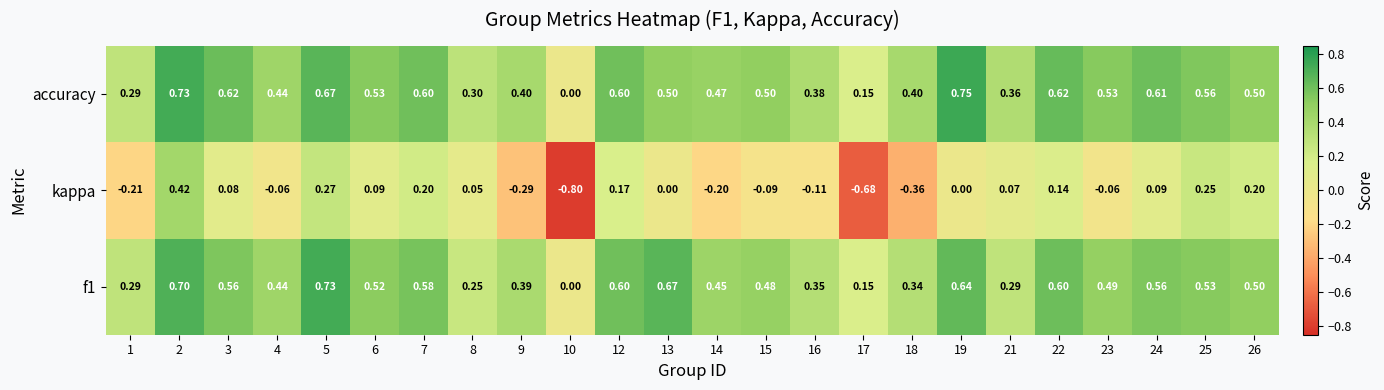

Which series changed the most between 2 and 7?

kappa